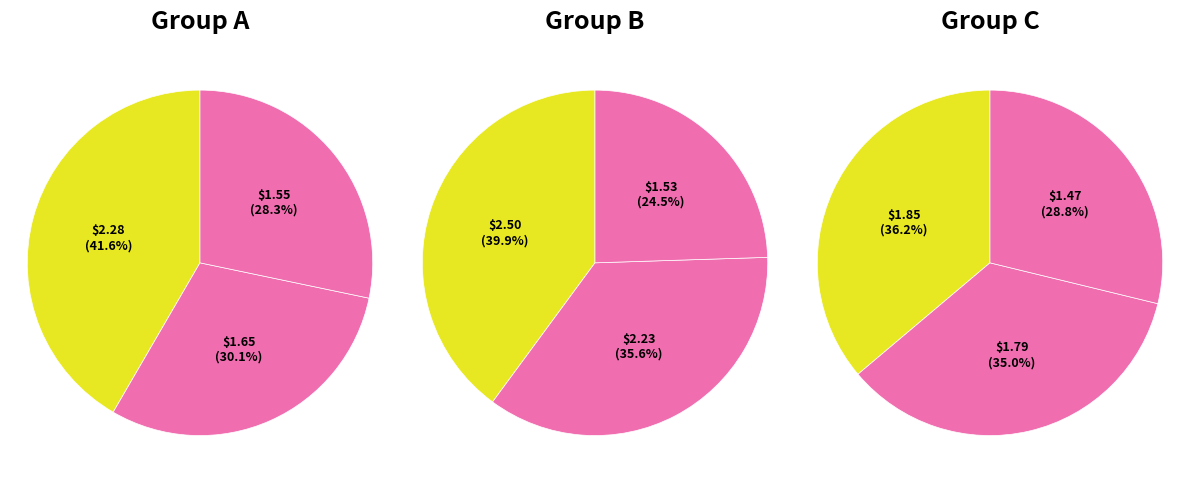

Does 7 represent more than half of the total?

No